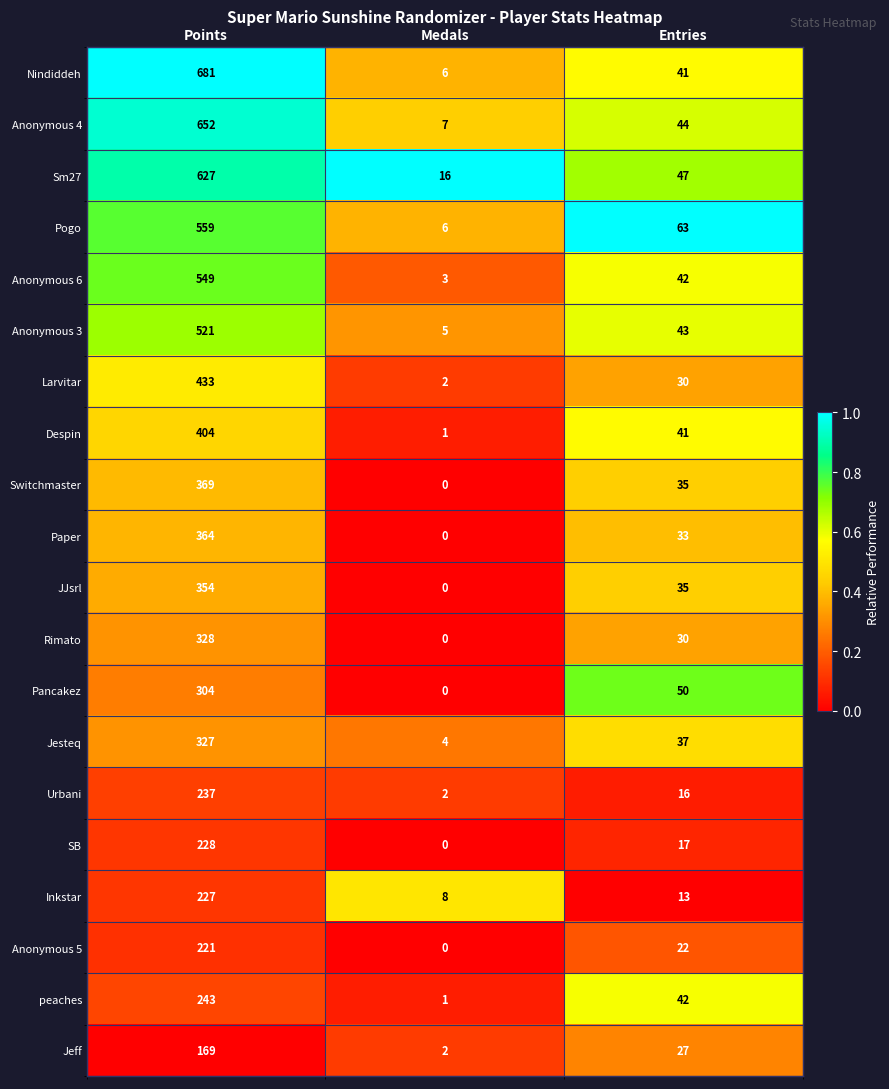

What is the highest value of the Anonymous 4 series?

652